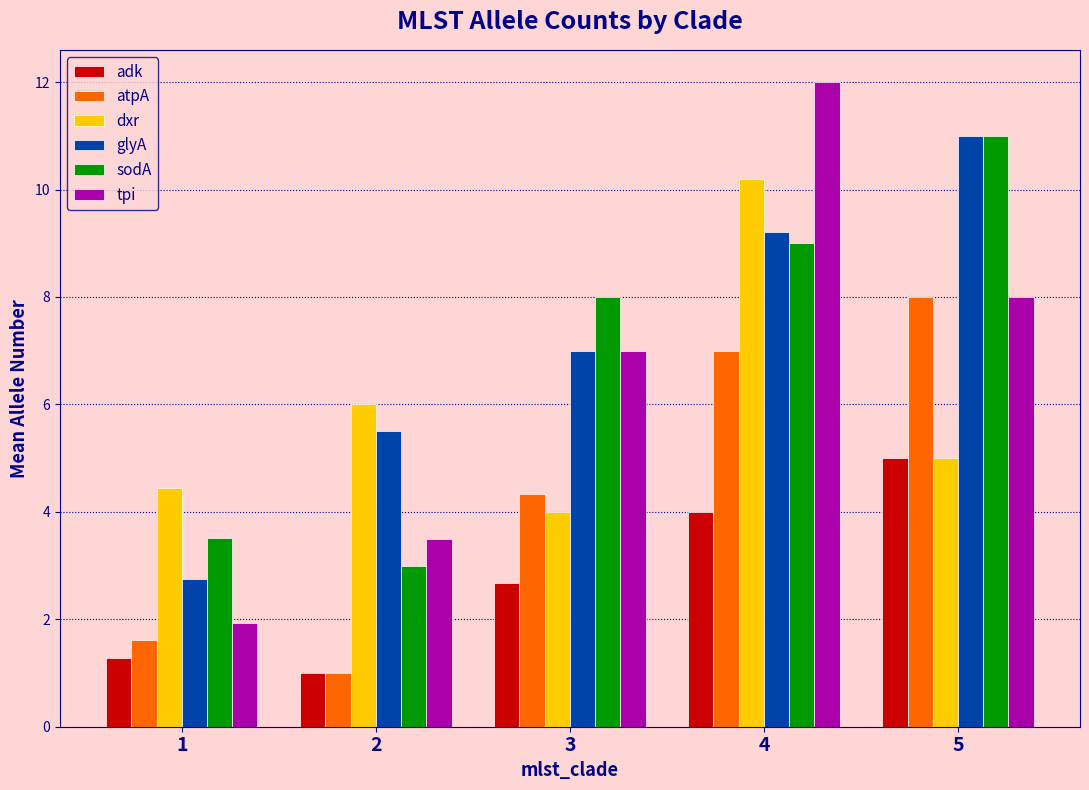

Rank the categories by tpi value from highest to lowest.

4, 5, 3, 2, 1